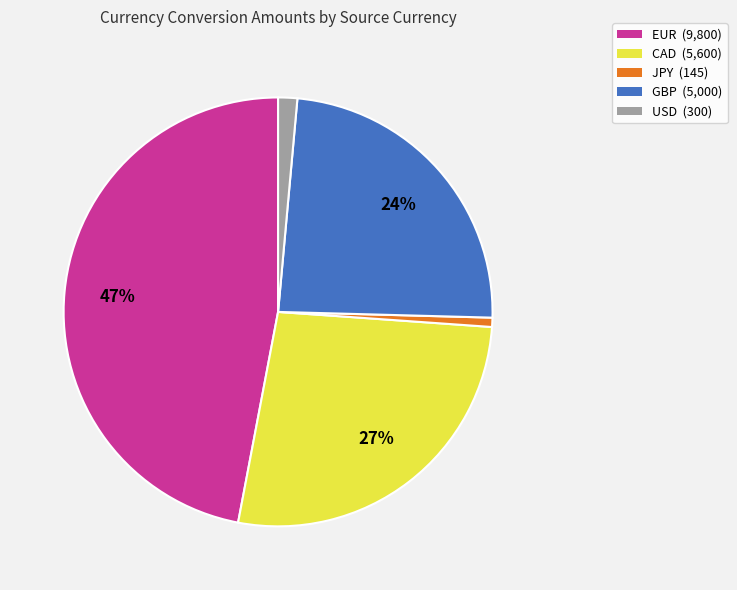

To the nearest percent, what percentage of the pie is GBP?

24%